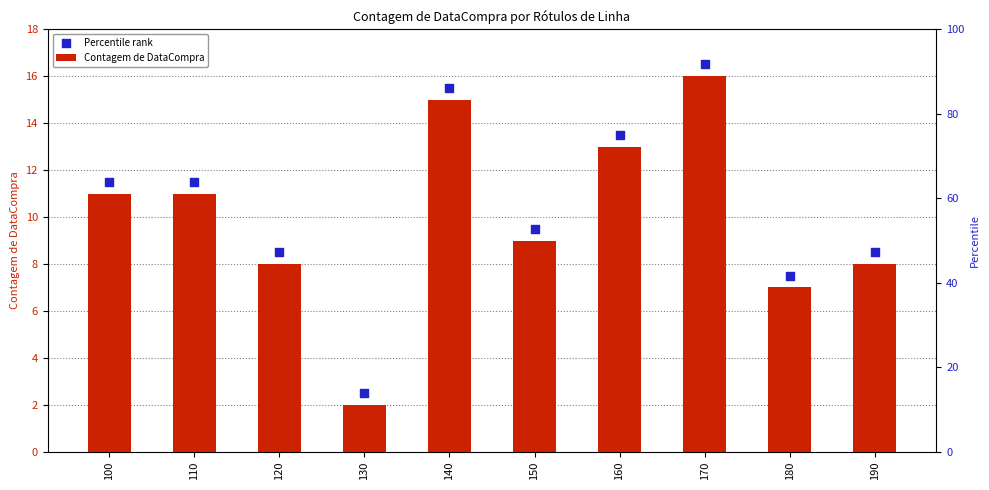

What are all the series names shown in the legend?

Contagem de DataCompra, Percentile rank